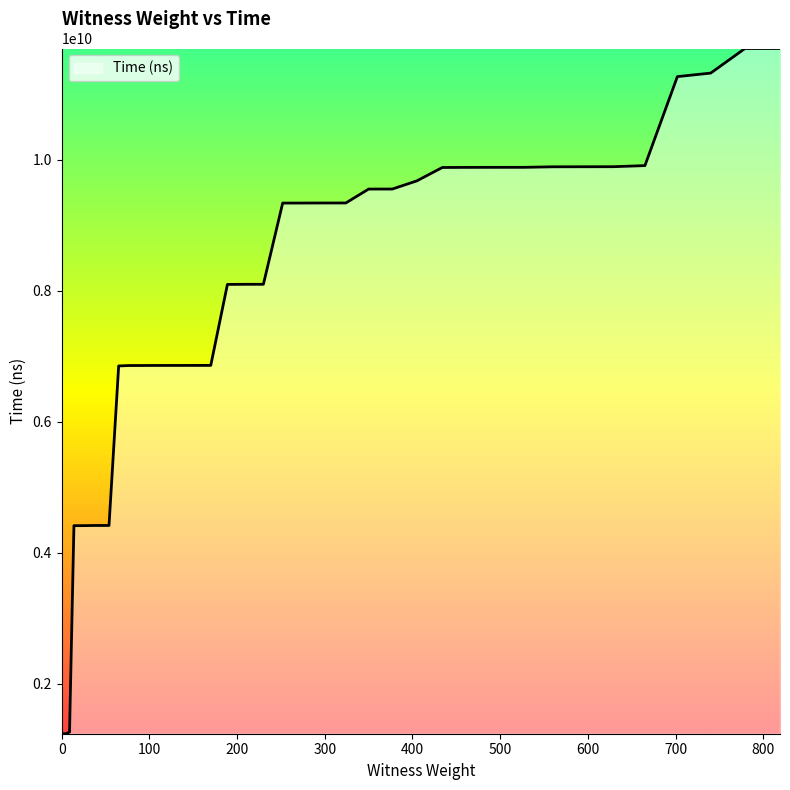

How many lines are shown in the chart?

1